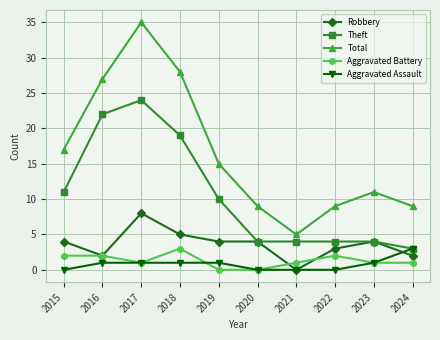

At which category is the sum across all series the highest?

2017